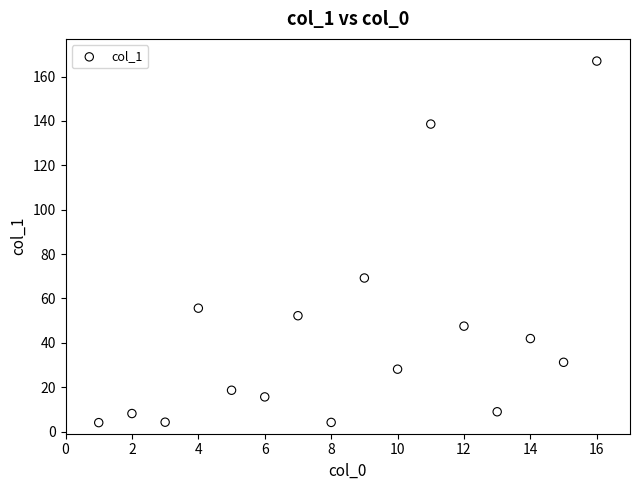

What is the range of X values (max minus min)?

15.0